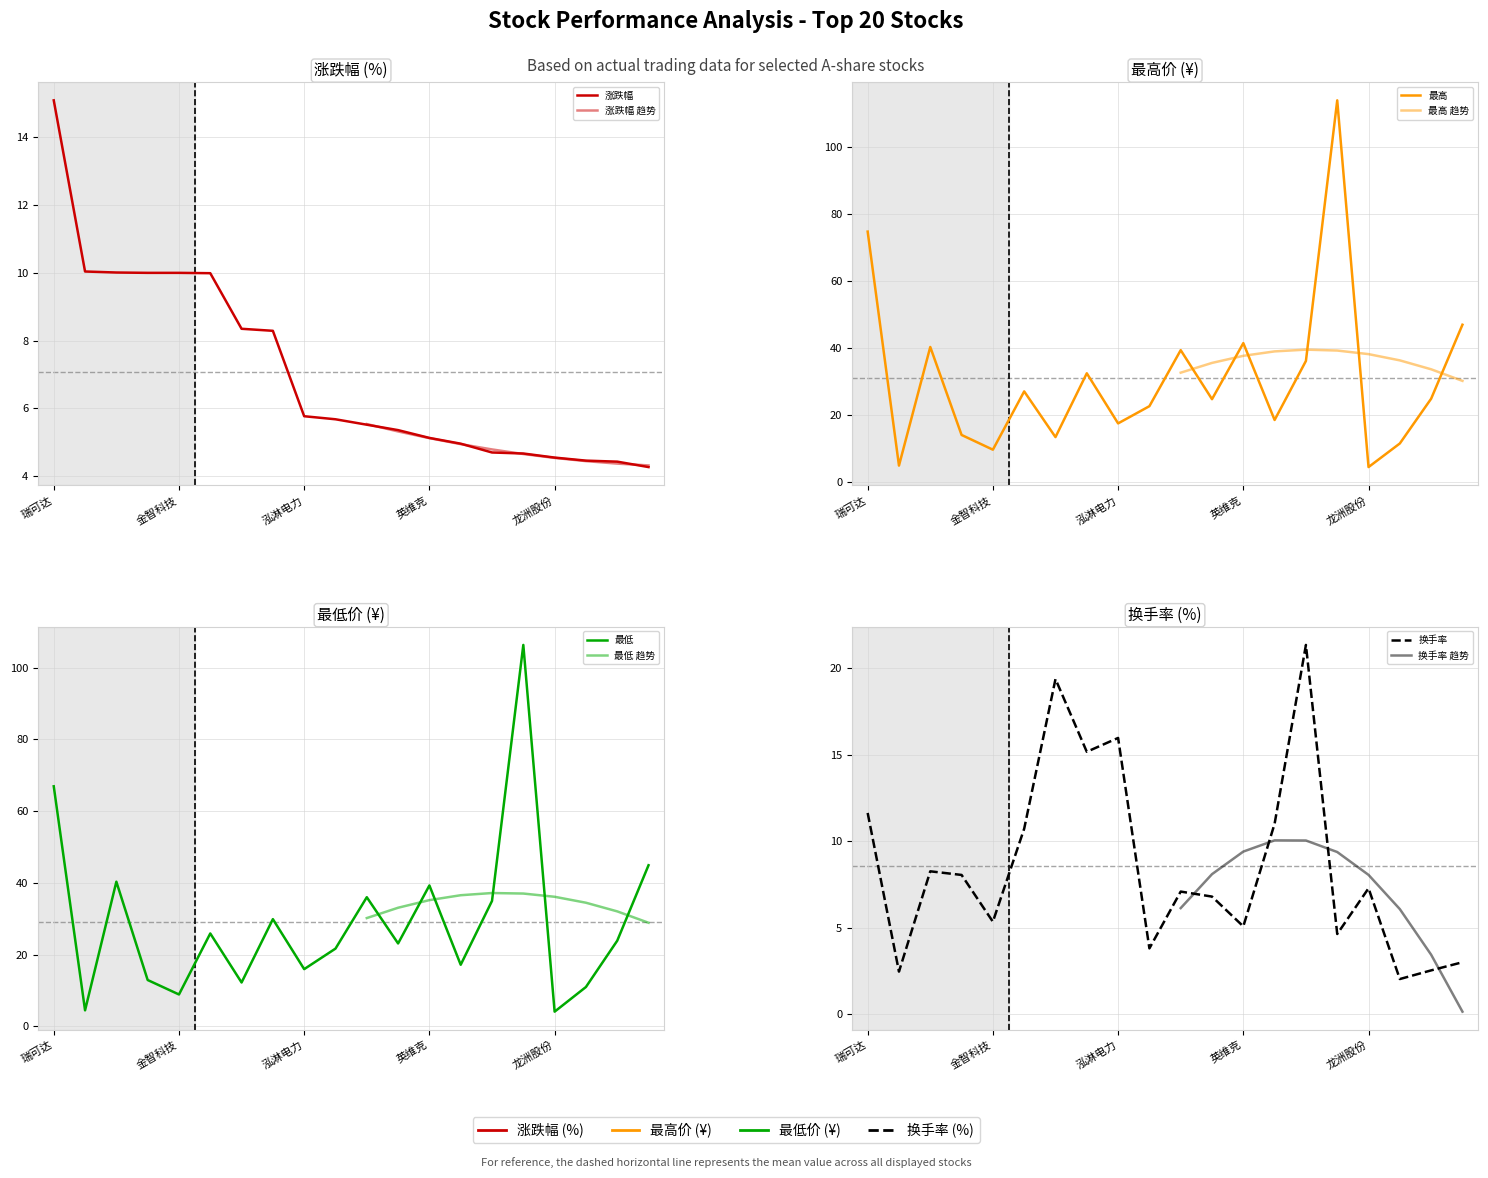

What is the label of the 1st point from the right?

佰奥智能